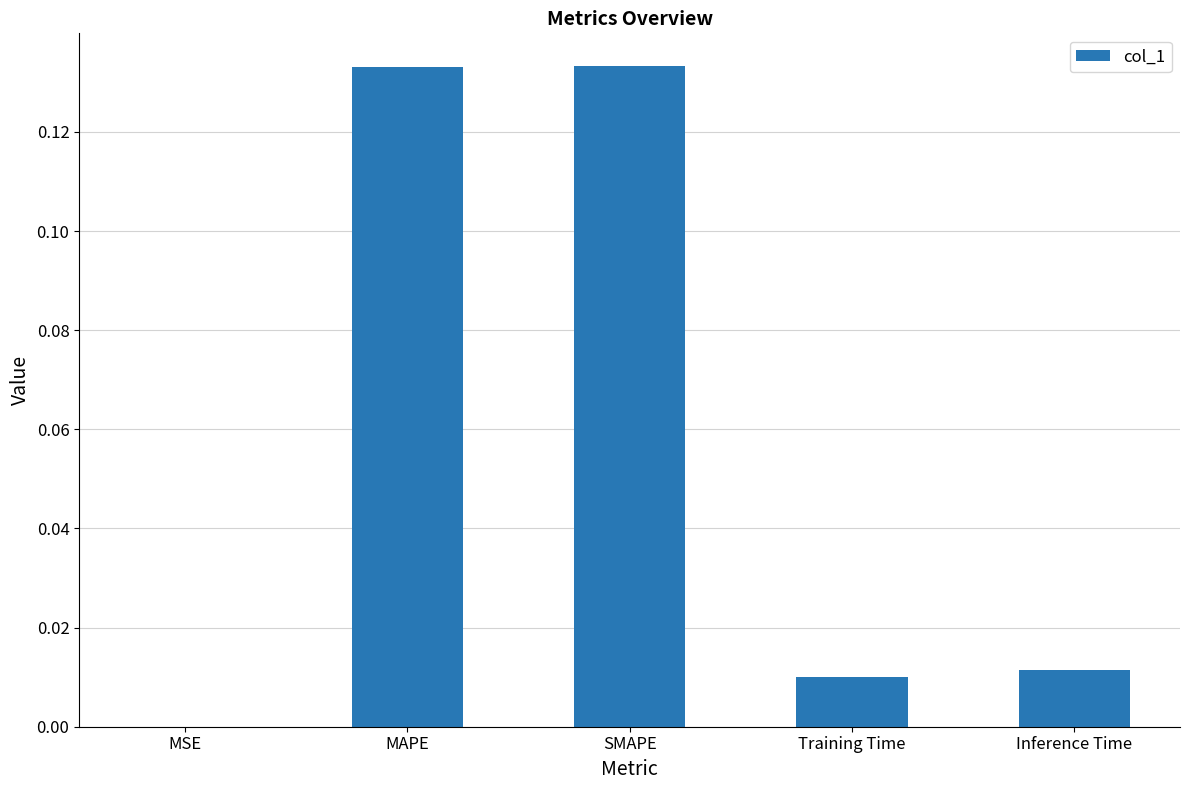

Between Inference Time and MSE, which is larger?

Inference Time